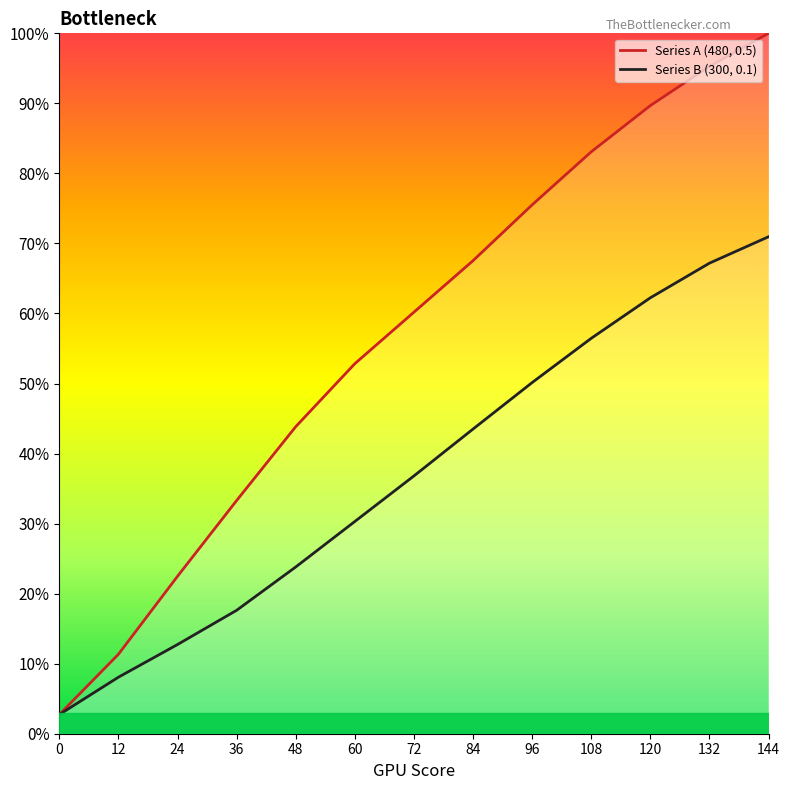

How many lines are shown in the chart?

2